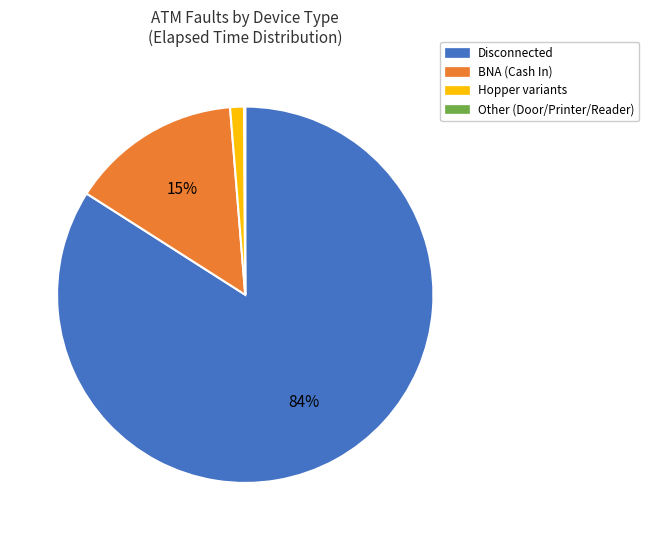

To the nearest percent, what is the difference between the largest and smallest slice percentages?

84%